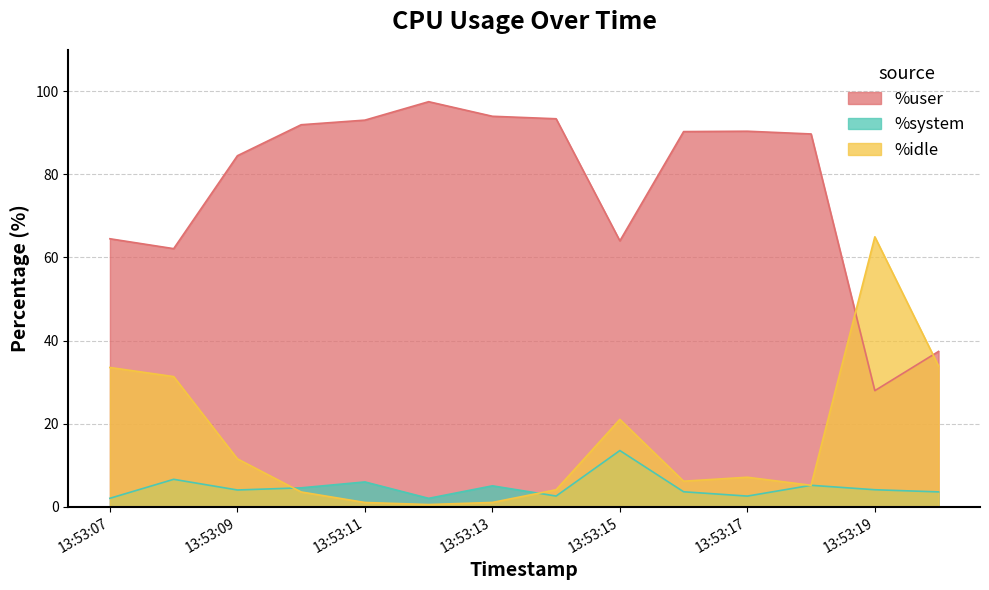

Rank the categories by %user value from highest to lowest.

13:53:12, 13:53:13, 13:53:14, 13:53:11, 13:53:10, 13:53:17, 13:53:16, 13:53:18, 13:53:09, 13:53:07, 13:53:15, 13:53:08, 13:53:20, 13:53:19